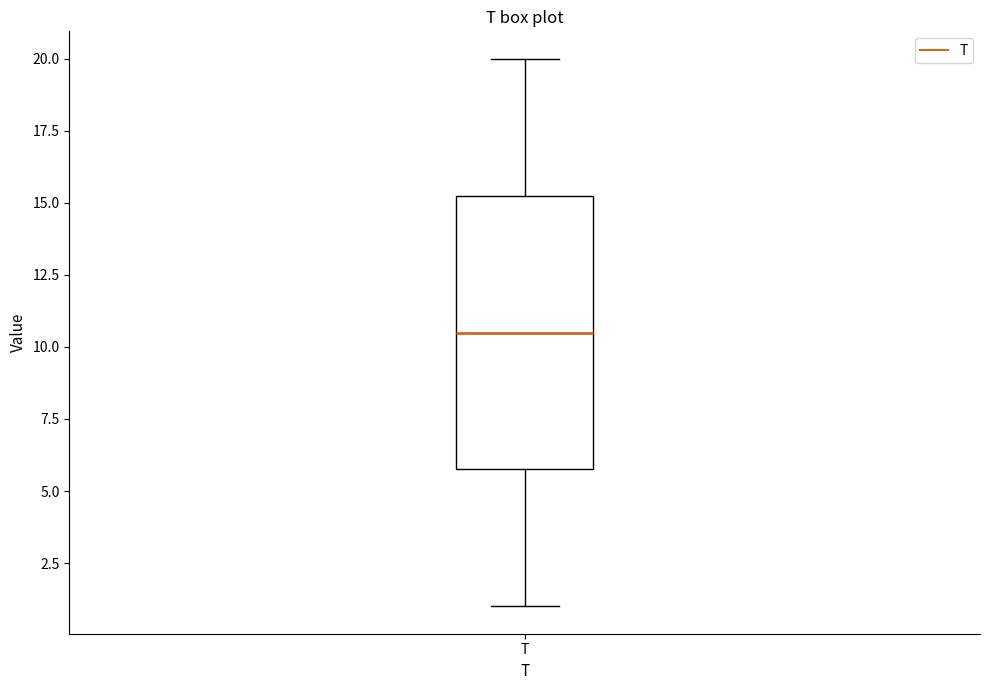

Transcribe this box plot: give where the median line is, the range the box spans, and where the two whiskers end, as read against the y-axis. The values are not printed on the chart, so give them approximately, as read against the axis.

median 10.5, box 6.0 to 15.5, whiskers 1.0 to 20.0